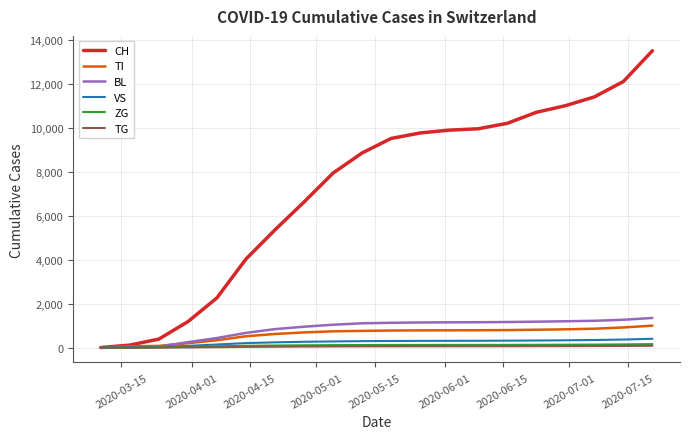

What is the greatest value displayed?

13500